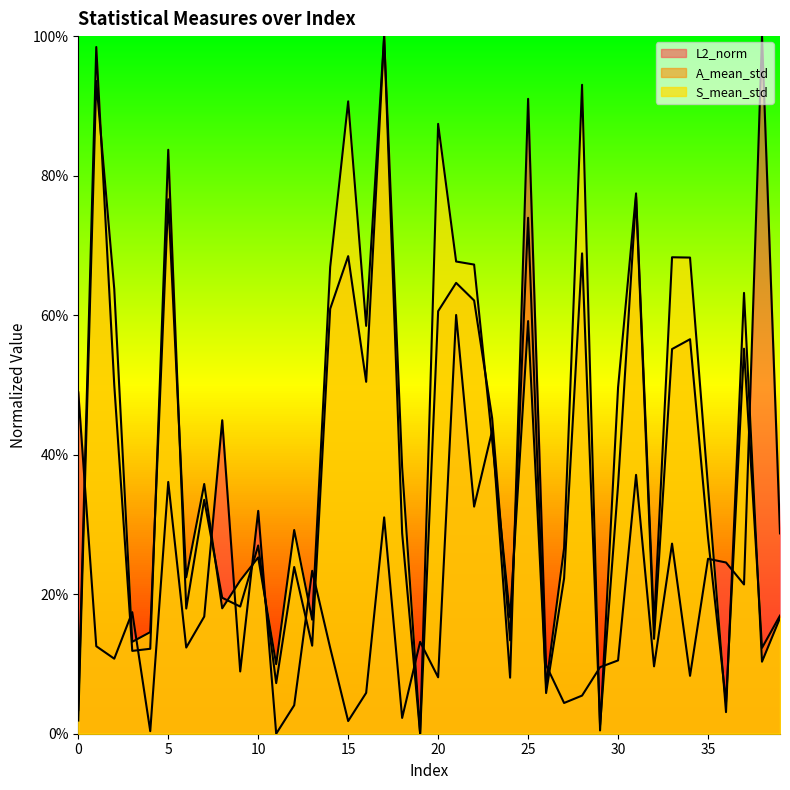

At 32, list the series in order from largest to smallest.

S_mean_std, A_mean_std, L2_norm